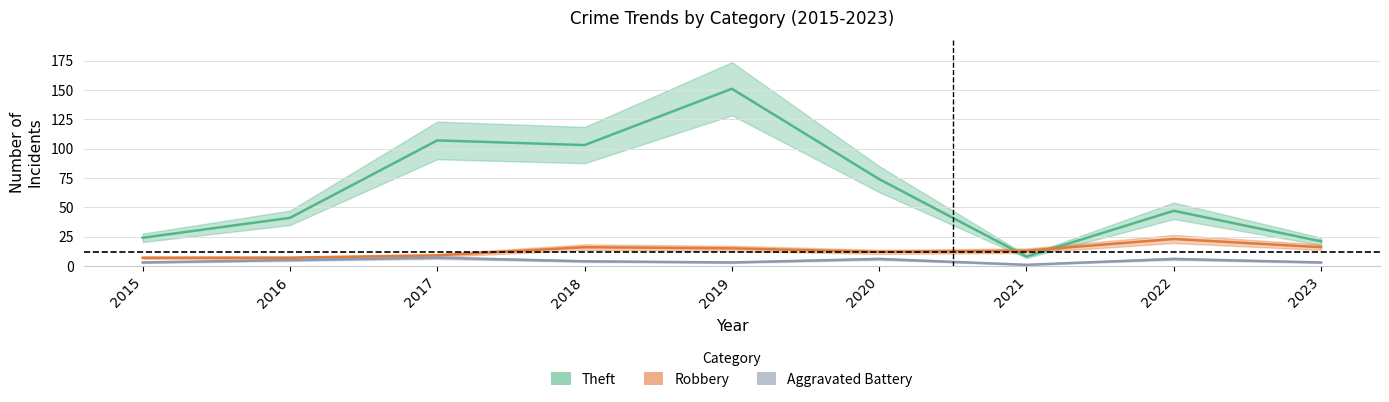

Reading left to right, extract all data points from this chart.

Theft: 24	41	107	103	151	74	8	47	21
Robbery: 7	7	9	16	15	12	13	23	16
Aggravated Battery: 3	5	7	4	3	6	1	6	3